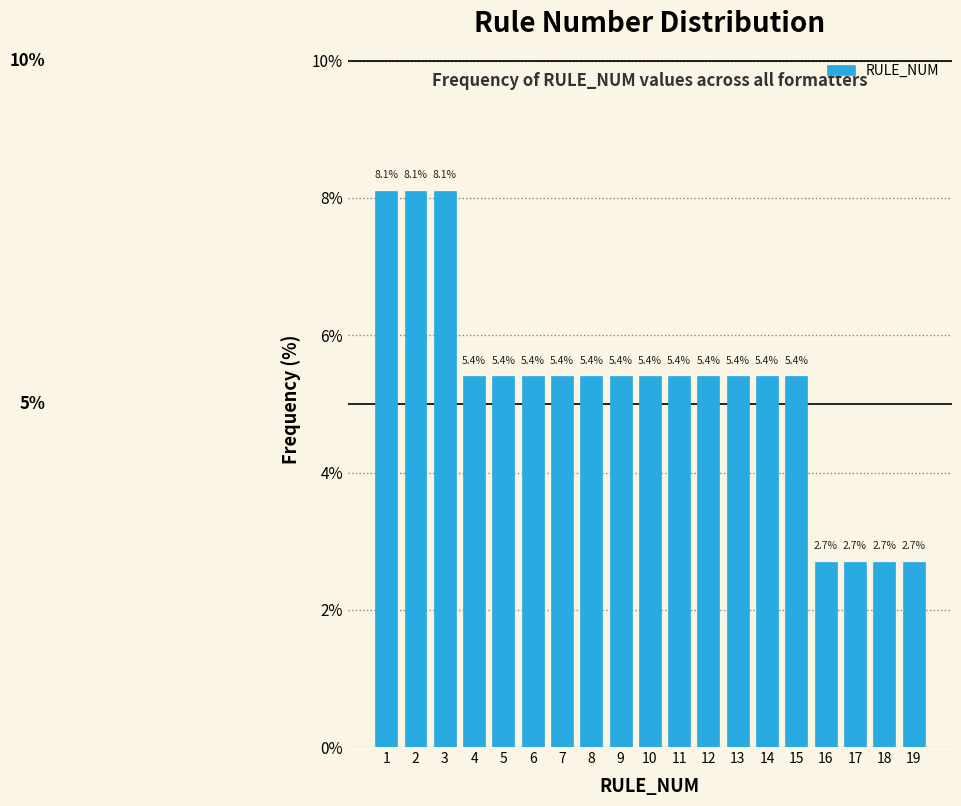

Reading right to left, list all the values displayed in this chart.

19=2.7	18=2.7	17=2.7	16=2.7	15=5.4	14=5.4	13=5.4	12=5.4	11=5.4	10=5.4	9=5.4	8=5.4	7=5.4	6=5.4	5=5.4	4=5.4	3=8.1	2=8.1	1=8.1